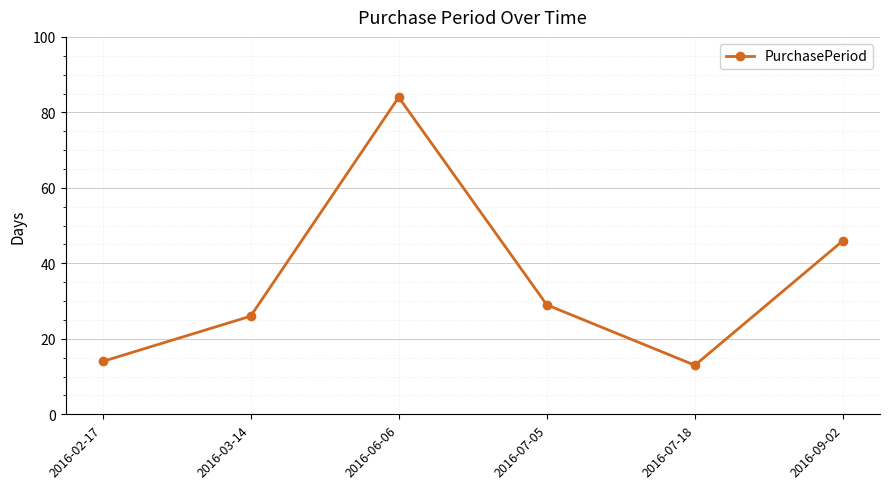

How many lines are shown in the chart?

1